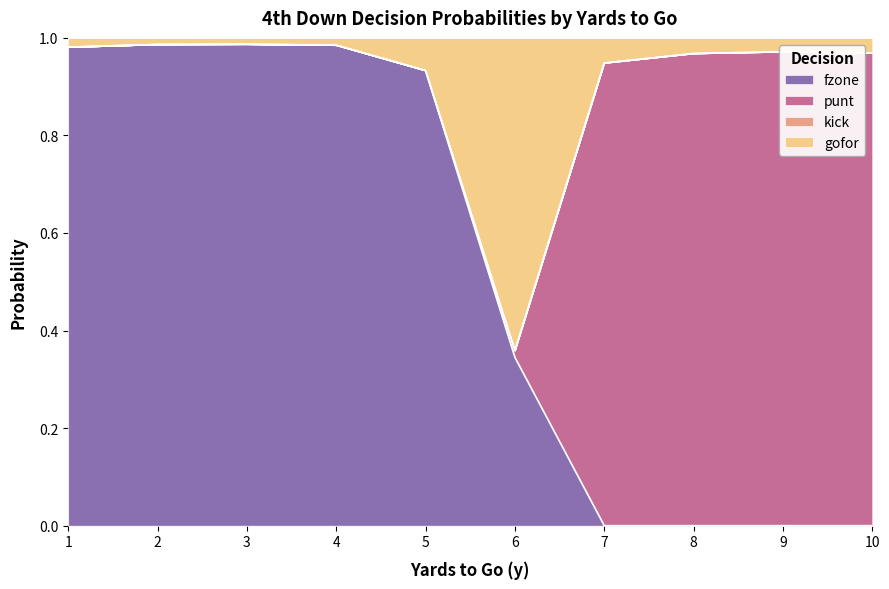

True or false: fzone has a value of 0.0 at 9.

True